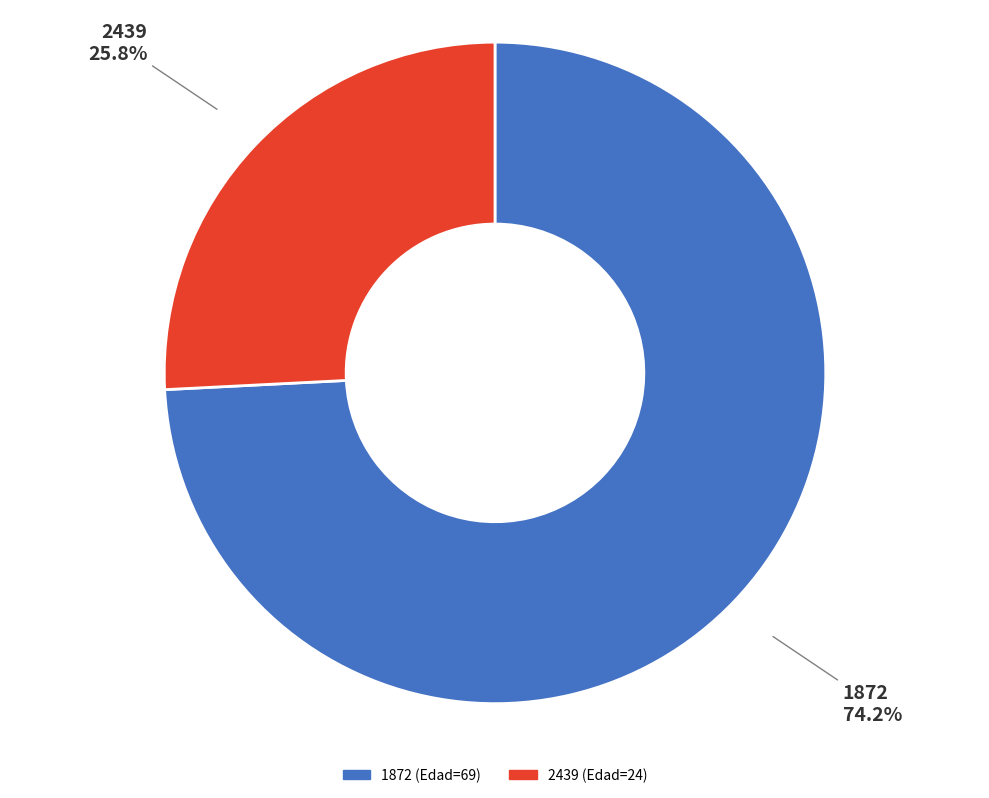

How much of the chart is everything except 2439?

74.2%